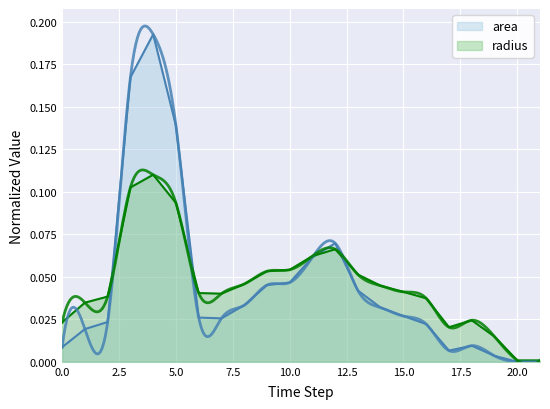

Between which two adjacent categories do area and radius first intersect?

2 and 3